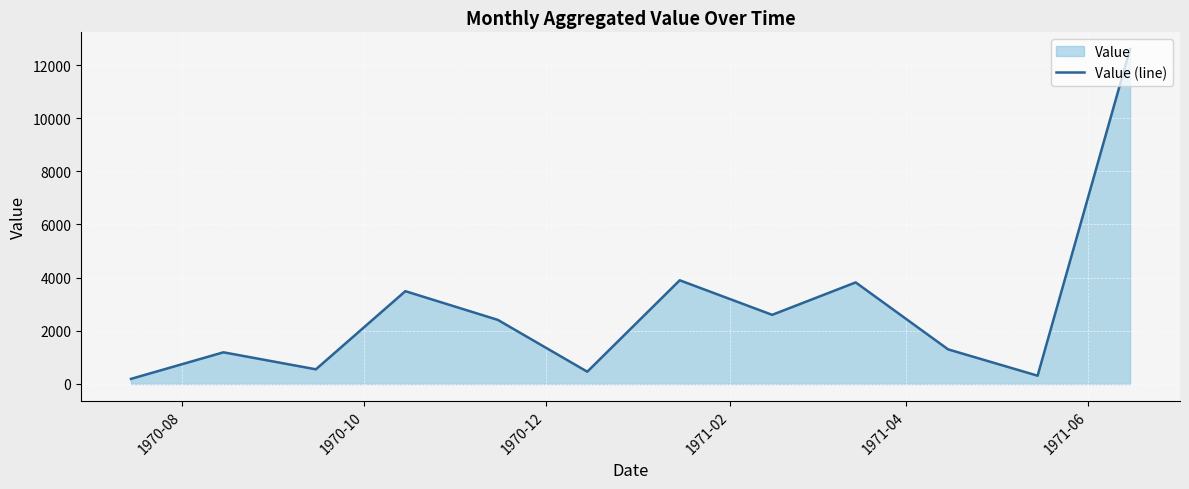

What is the maximum value shown in the chart?

12600